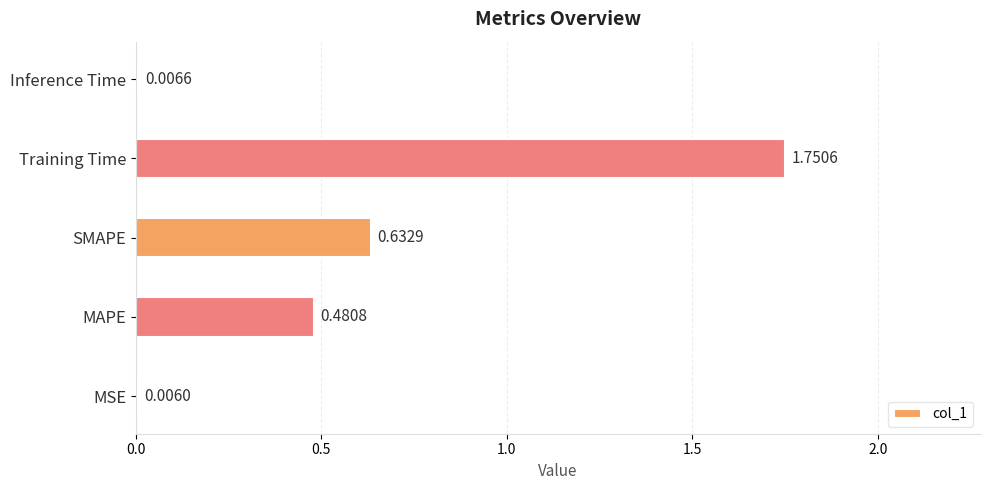

What is the change in value from SMAPE to Inference Time?

-0.6